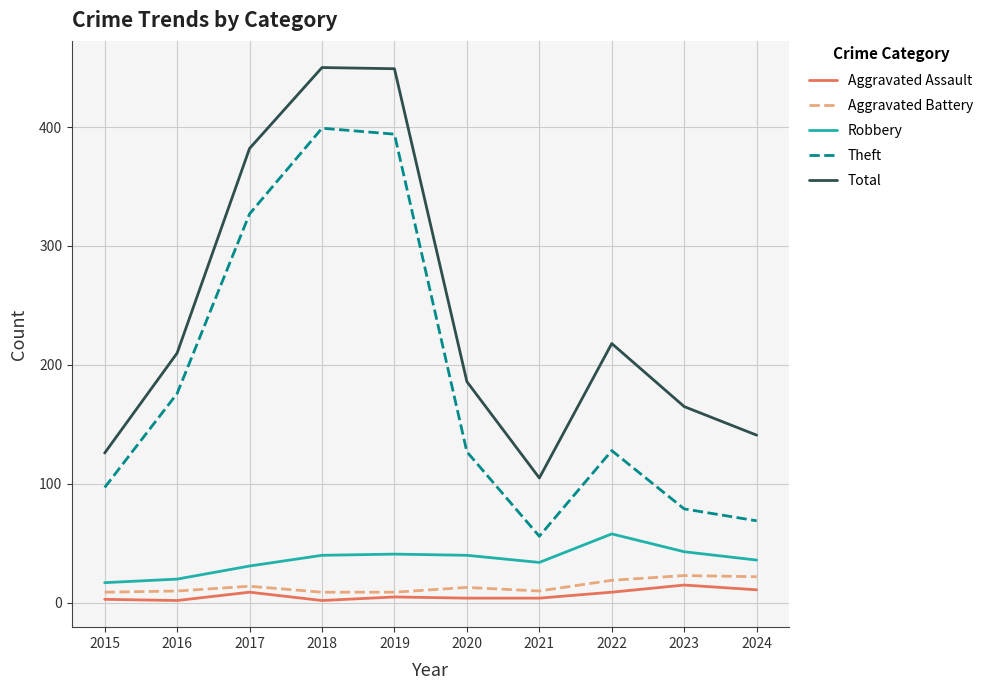

What is the difference between the second highest and minimum values in the Theft series?

338